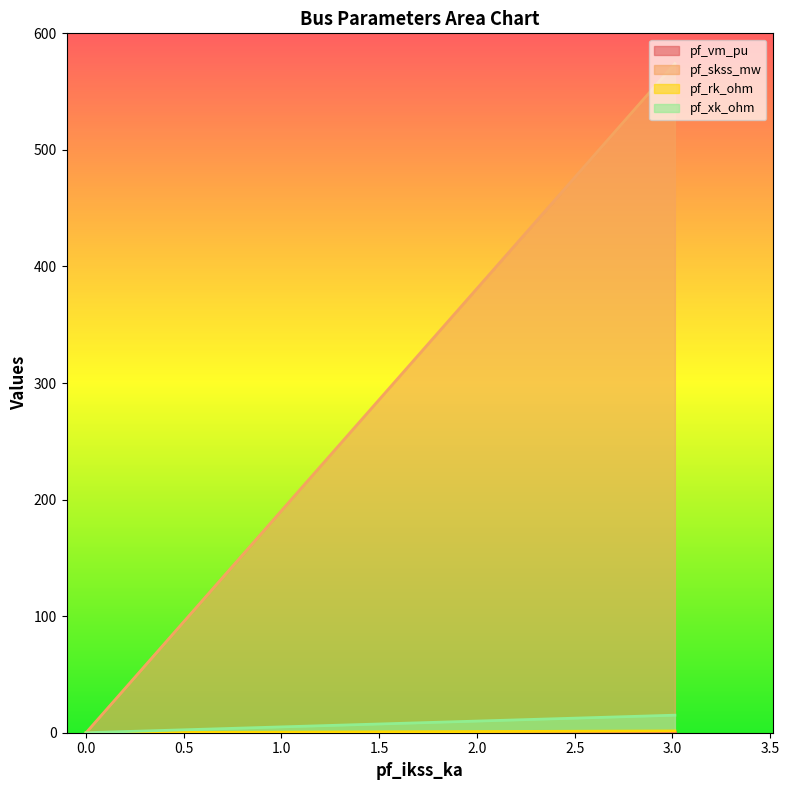

The pf_vm_pu series shows 0.3 at Bus_4. True or false?

True